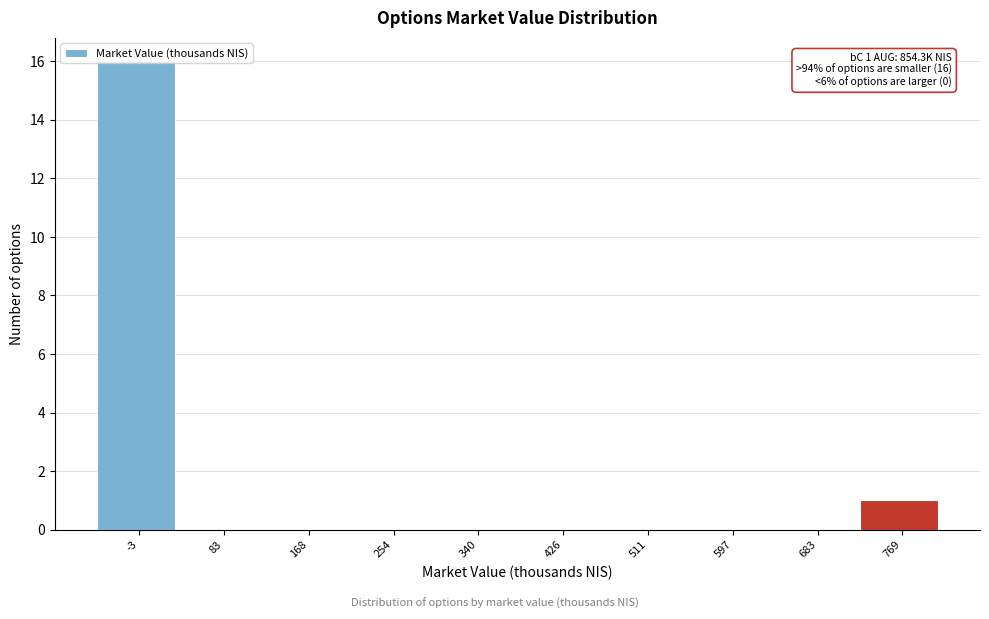

What is the sum of all values?

17